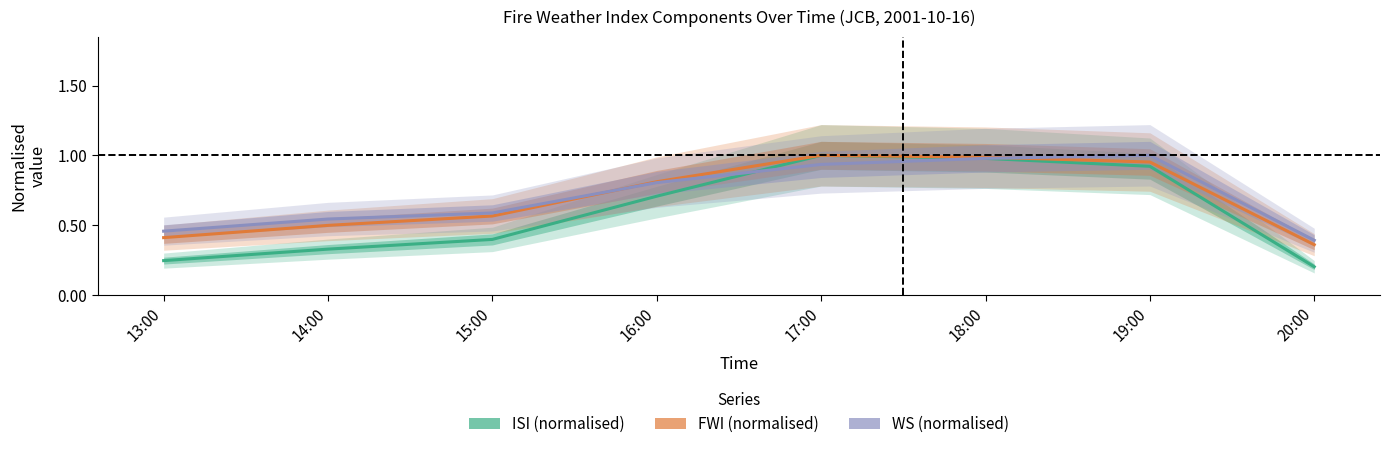

Between 15:00 and 17:00, which series saw the biggest shift?

ISI (normalised)